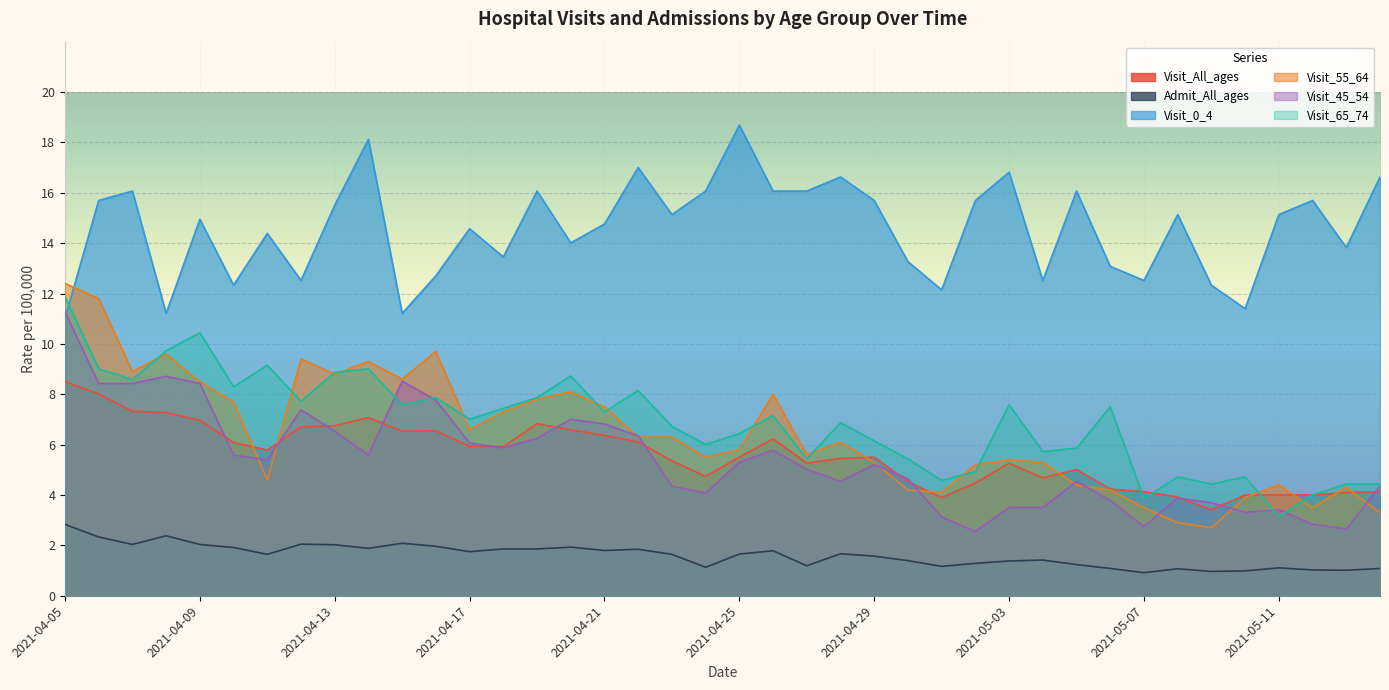

What is the total value across all series at 2021-04-28?

41.3